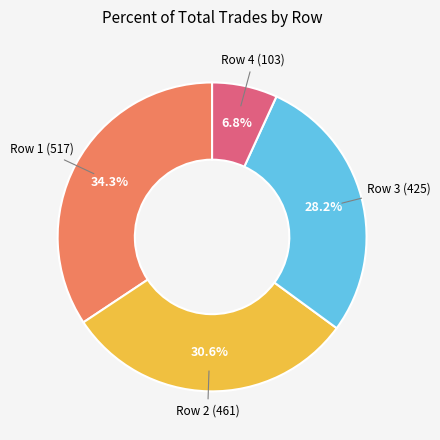

Does Row 4 (103) account for over 50% of the chart?

No